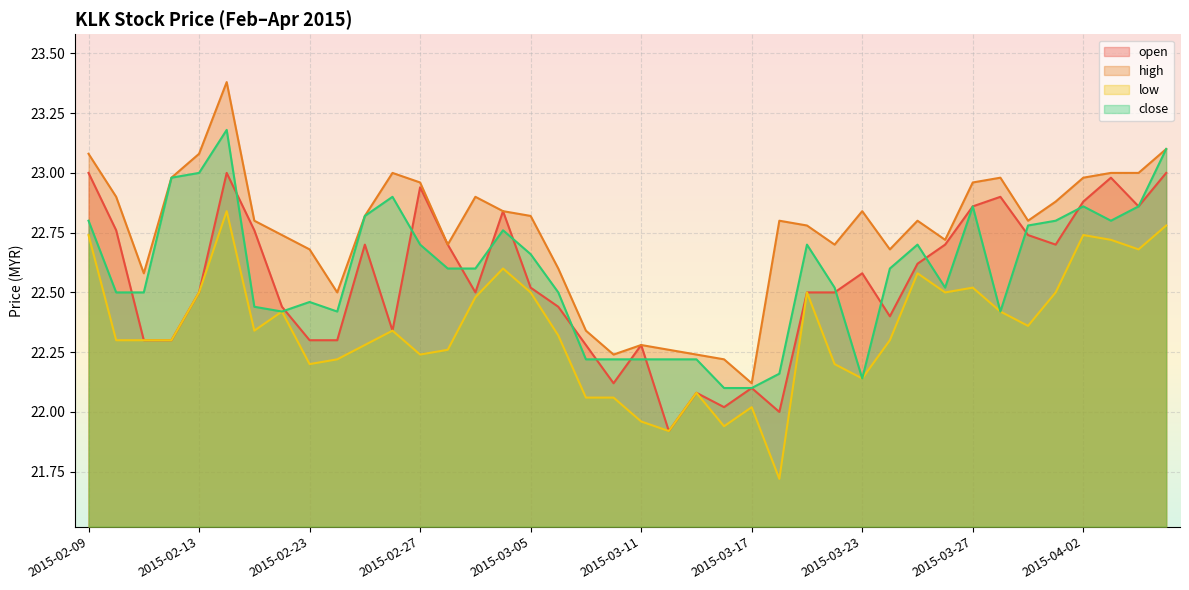

How many distinct data groups are displayed?

4